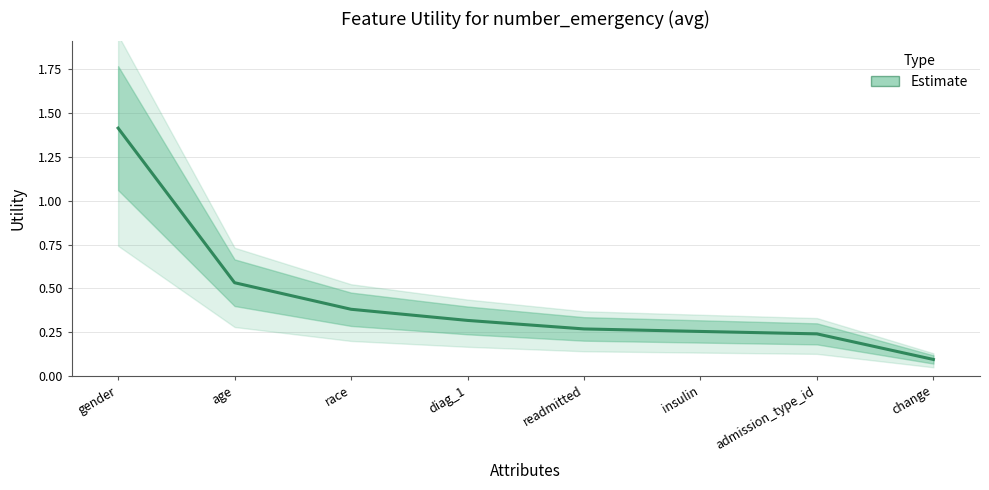

What is the label of the 1st point from the left?

gender